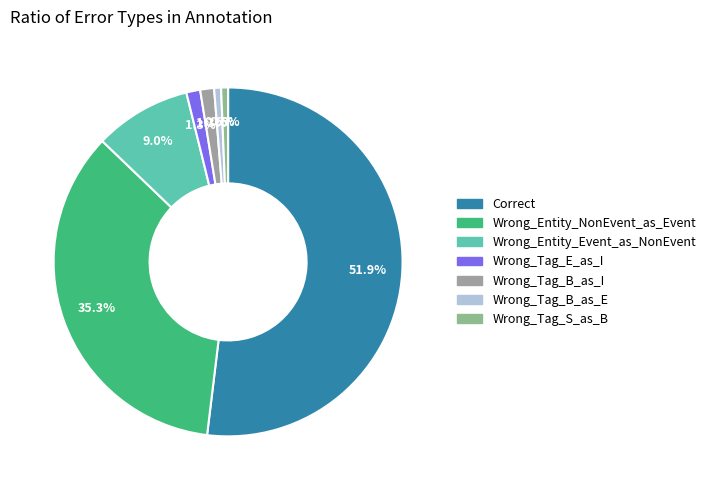

Is it true that Wrong_Tag_B_as_I is 16% of the pie?

False